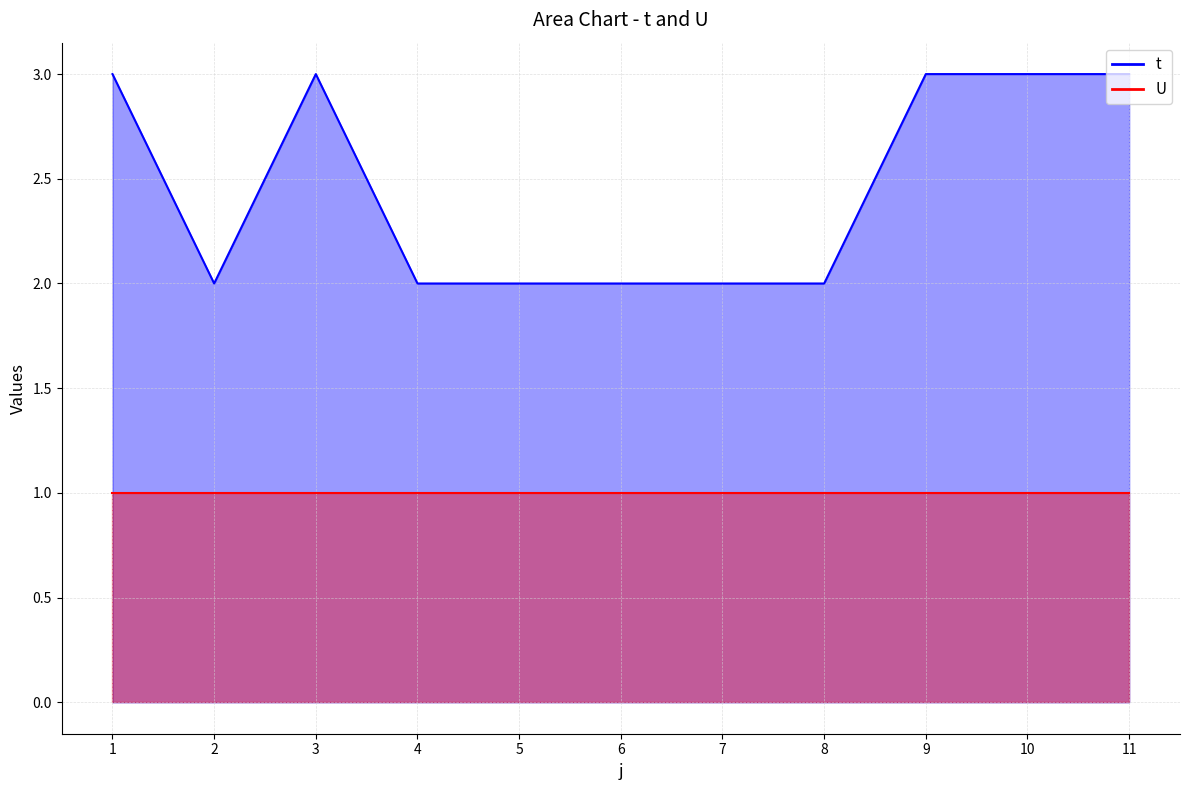

Reading left to right, extract all data points from this chart.

1=3	2=2	3=3	4=2	5=2	6=2	7=2	8=2	9=3	10=3	11=3